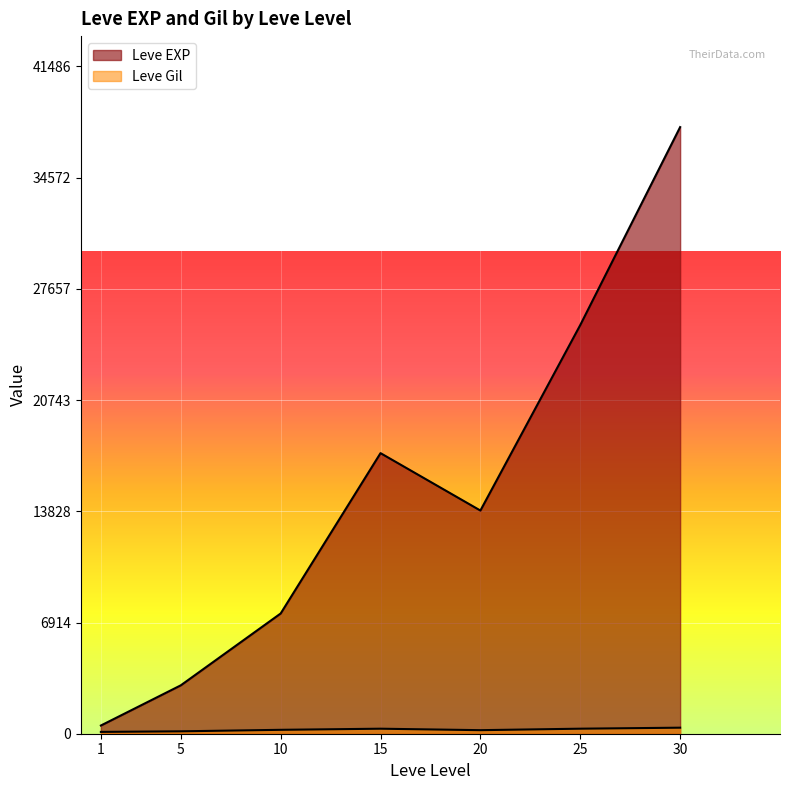

Does the chart display data point markers on the line(s)?

No